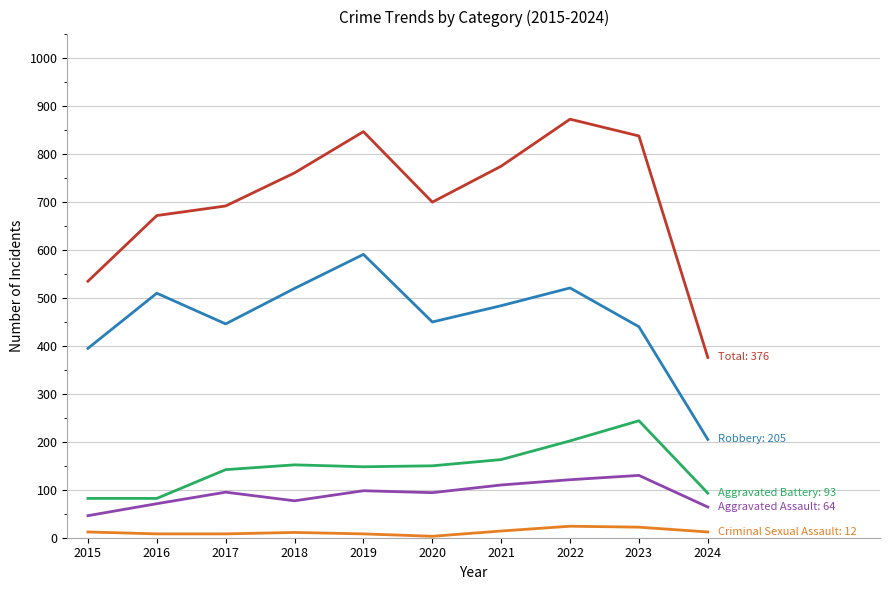

What is the difference between the highest and lowest values at 2023?

816